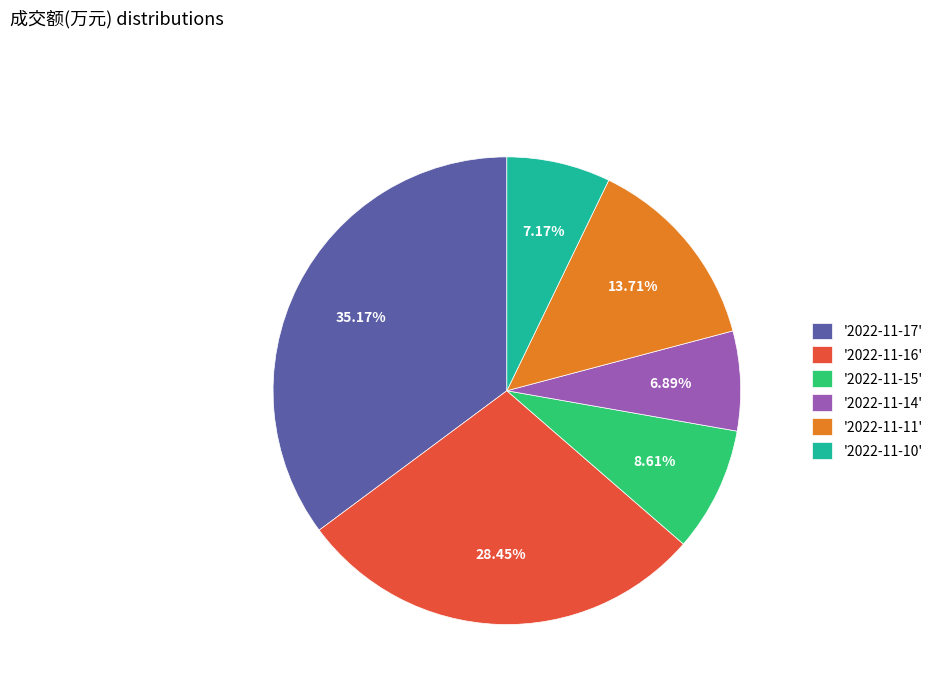

How many slices are in this pie chart?

6